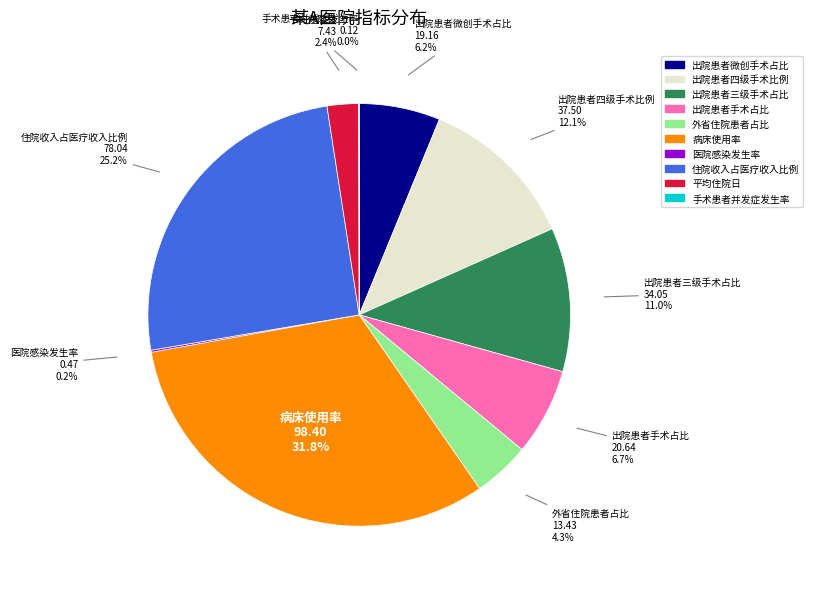

What is the total percentage of 平均住院日 and 住院收入占医疗收入比例?

27.6%